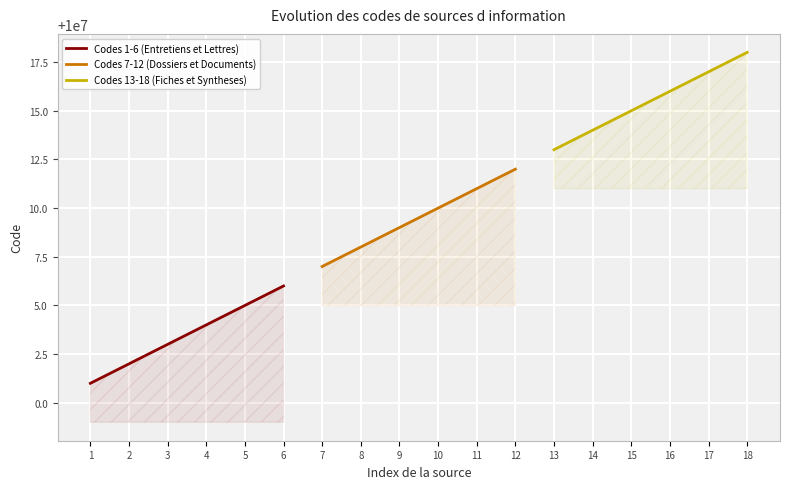

What is the sum of the Codes 1-6 (Entretiens et Lettres) values at 4 and 3?

20000007